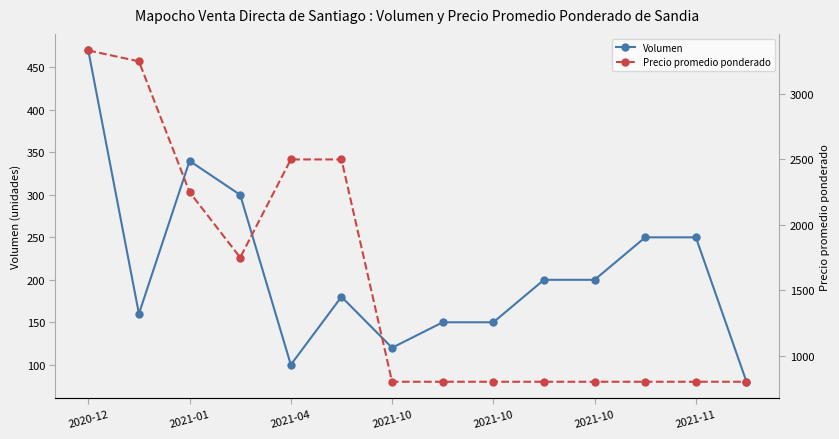

Where is Volumen nearest to the value 275?

2021-10